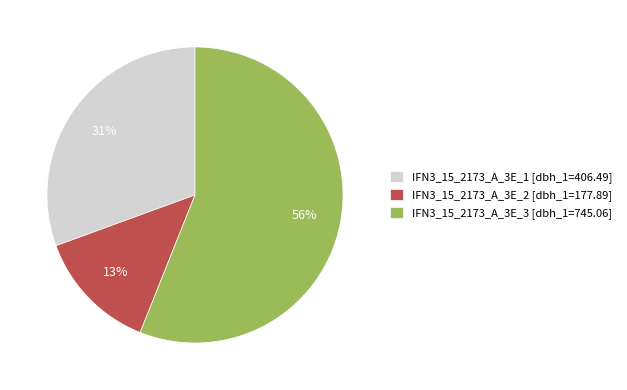

Which slice is the largest?

IFN3_15_2173_A_3E_3 [dbh_1=745.06]